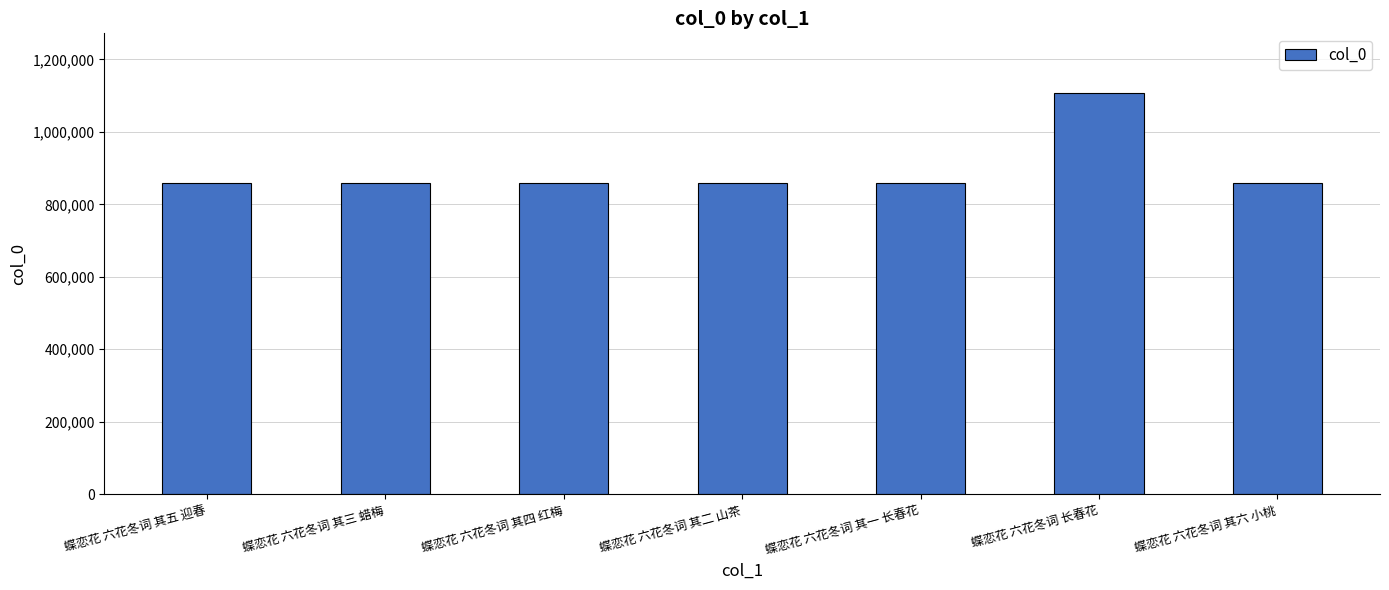

What is the label of the 1st bar from the left?

蝶恋花 六花冬词 其五 迎春